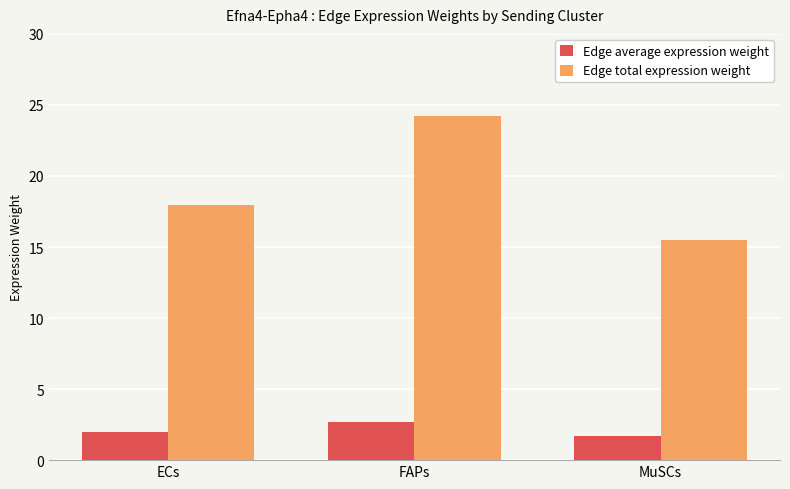

What is the average value of the Edge total expression weight series?

19.2